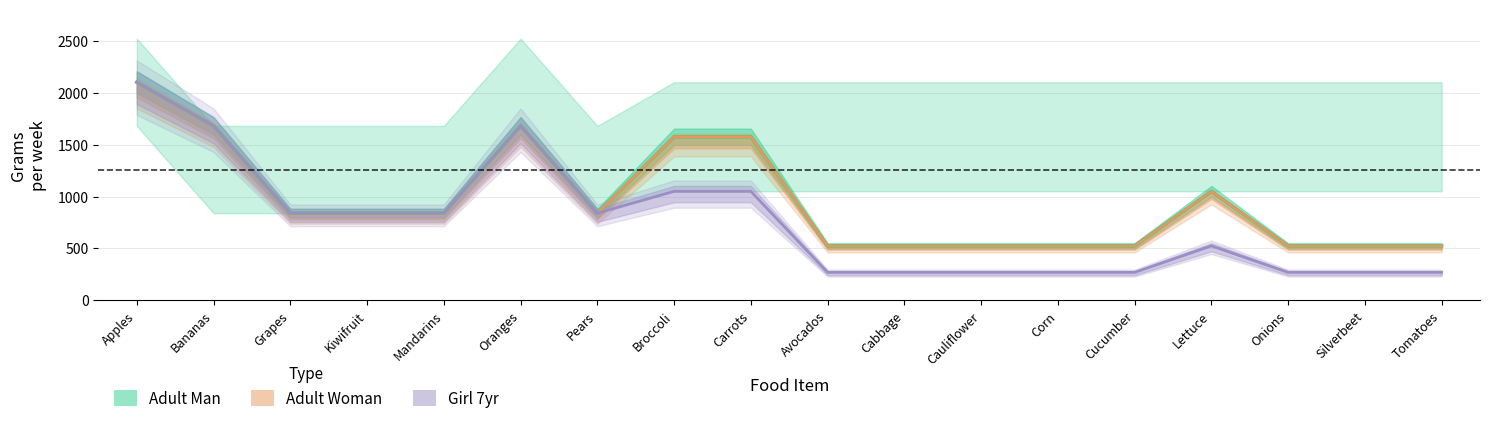

Between Lettuce and Onions, which is larger?

Lettuce